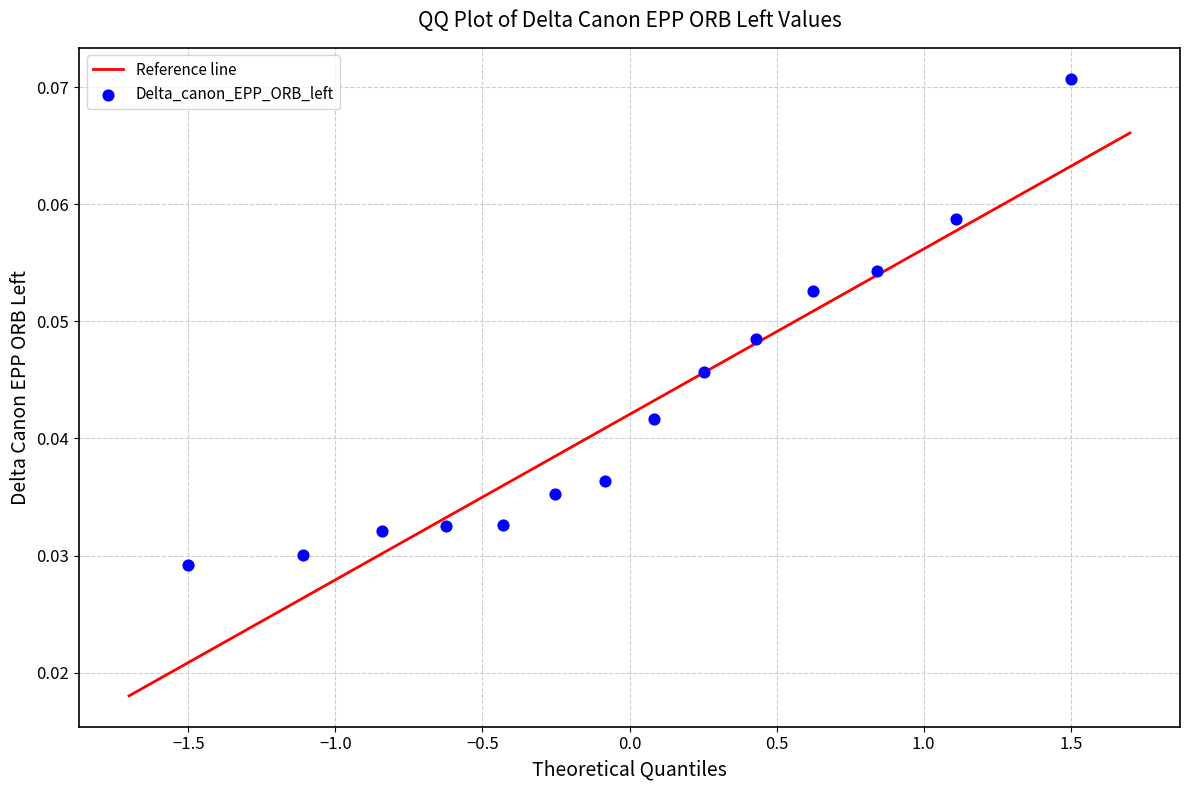

What is the range of X values (max minus min)?

3.0